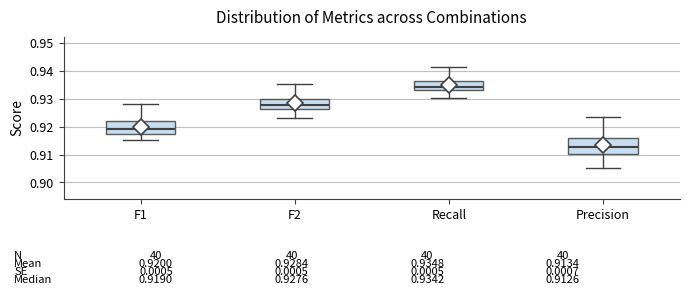

Which box's median line is the lowest?

Precision